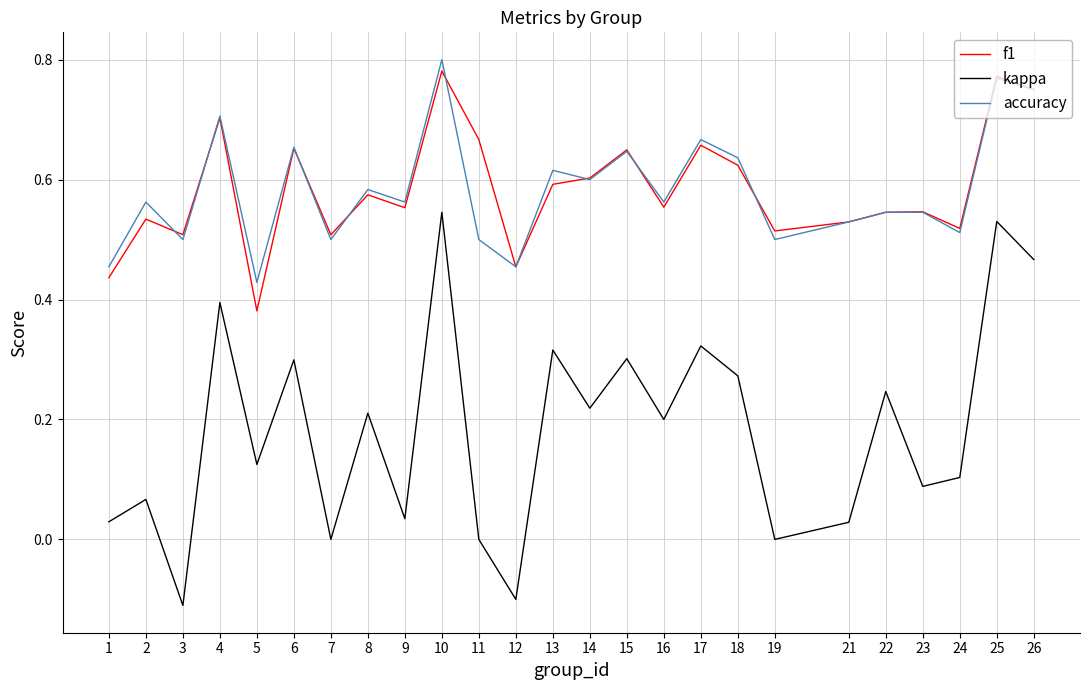

The kappa series shows 0.0 at 21. True or false?

True